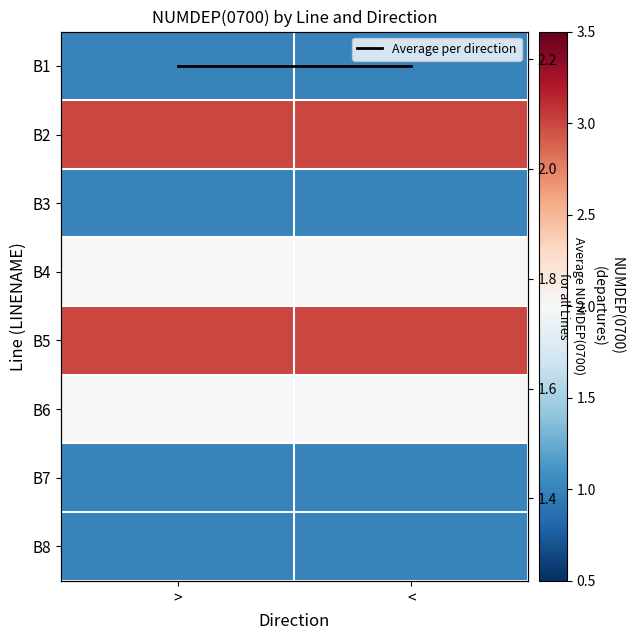

Is the value of B8 at < greater than the value of B7 at >?

No